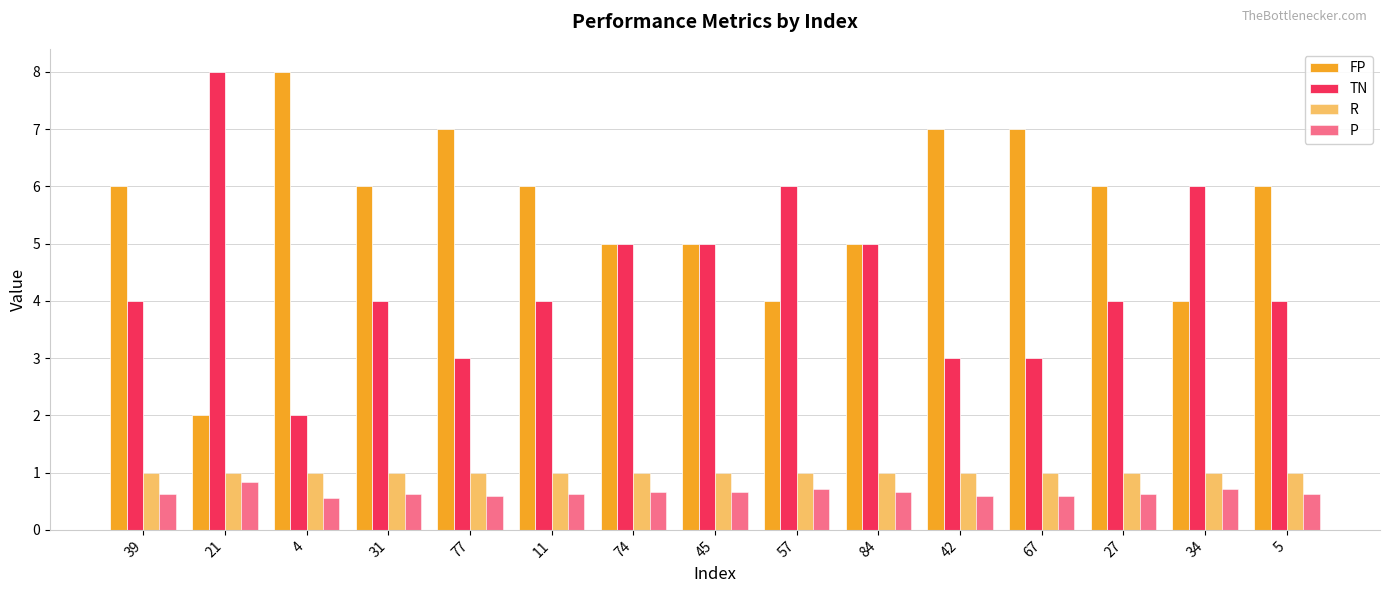

Are the bars horizontal?

No